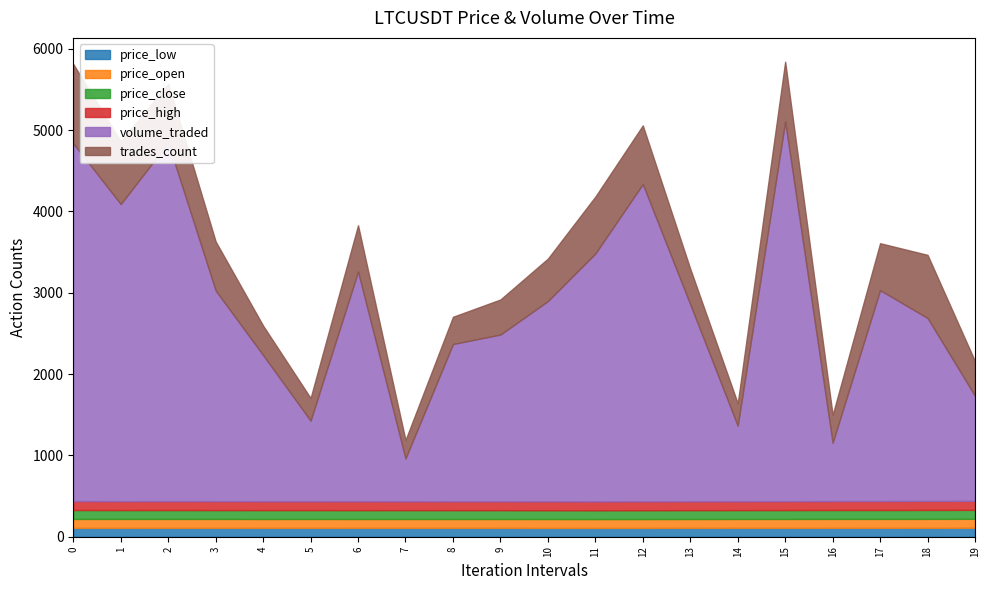

How many interior local peaks does the price_high series have?

2